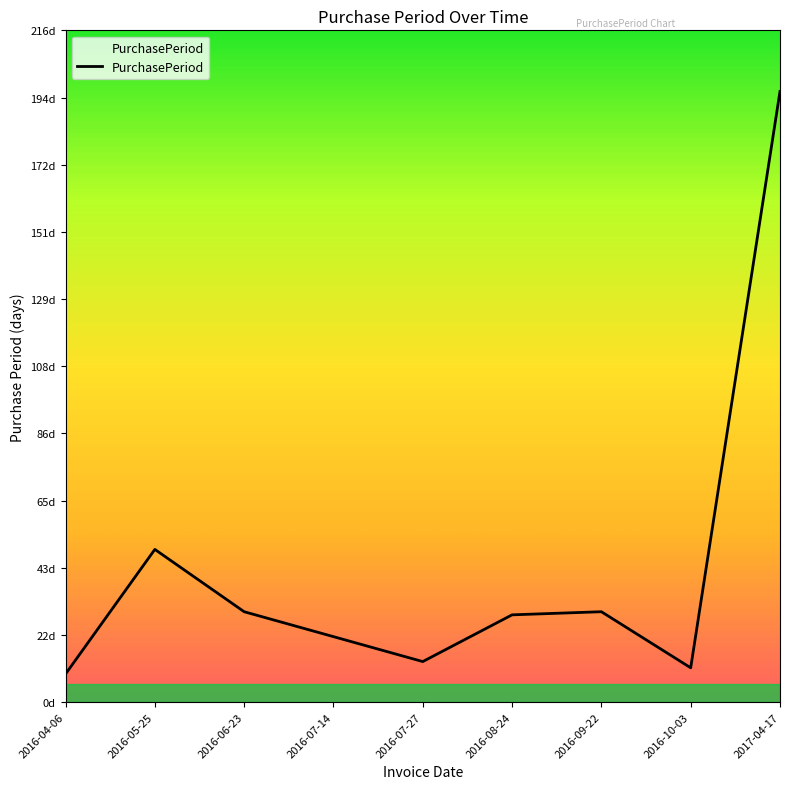

Where is the first local minimum?

2016-07-27